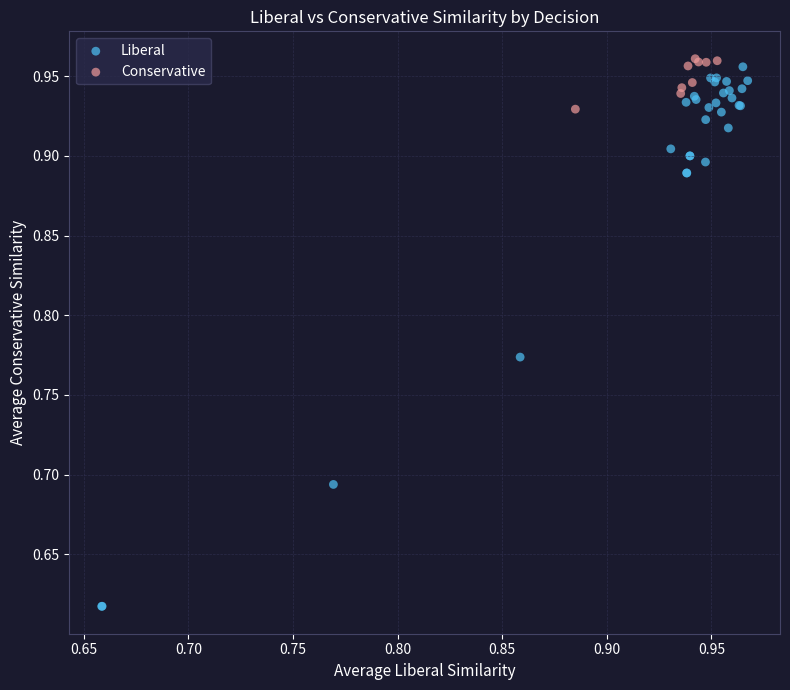

Which series contains the lowest Y value?

Liberal